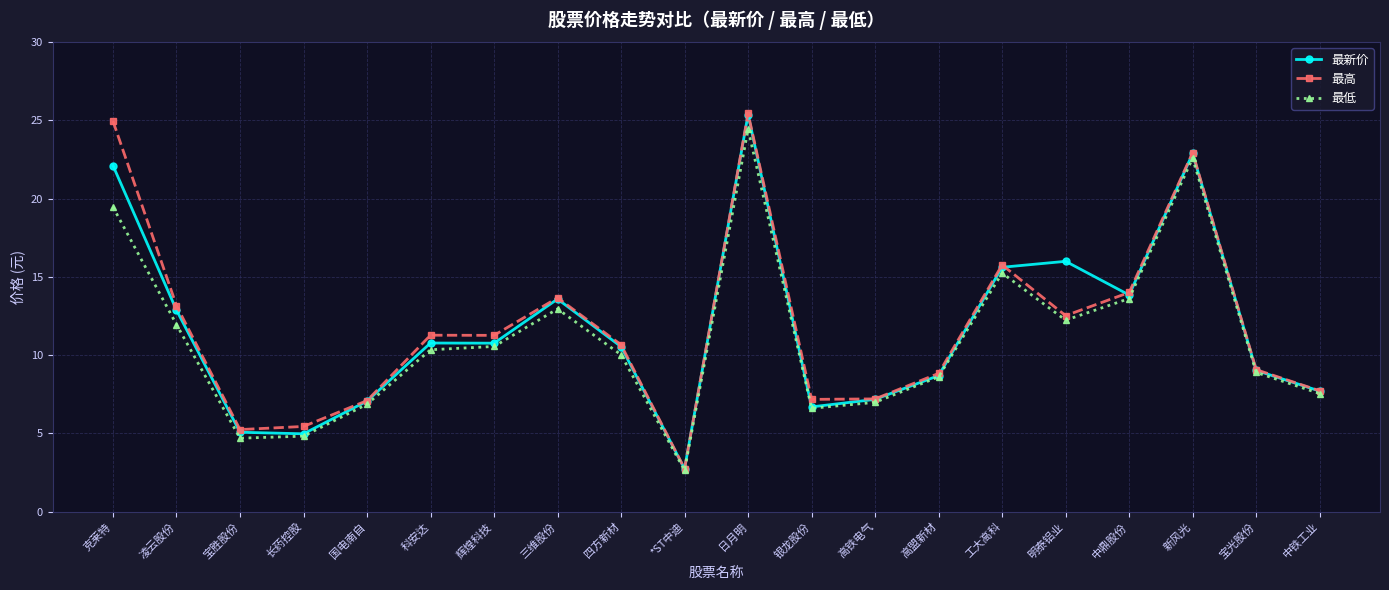

At which category does the chart reach its peak across all series?

日月明